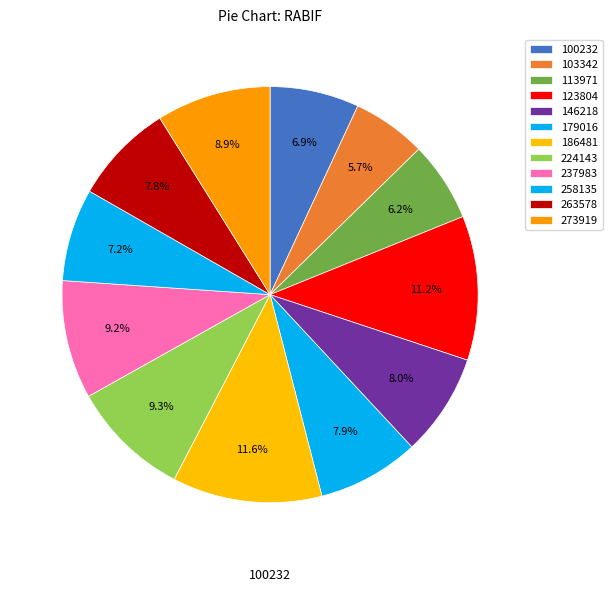

Count the number of slices in the pie.

12